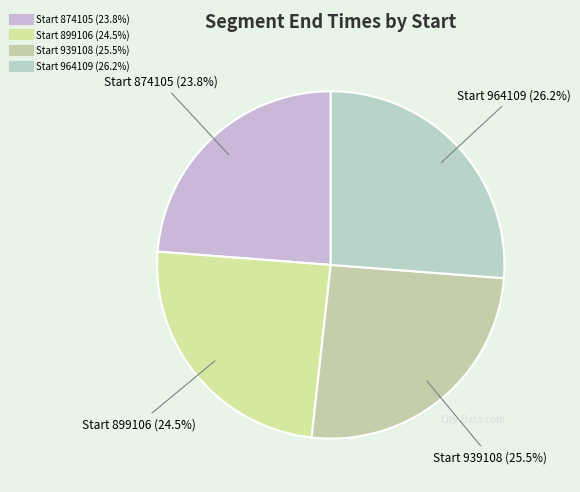

How many segments does this pie chart have?

4